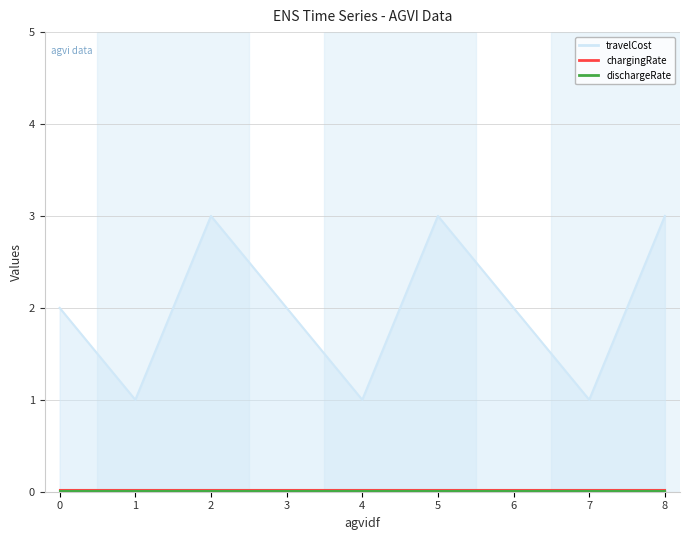

What is the average value of the travelCost series?

2.0